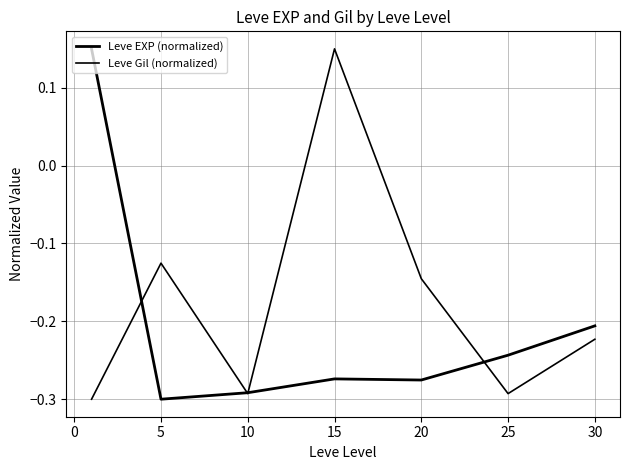

Rank the series by their average value, from highest to lowest.

Leve Gil (normalized), Leve EXP (normalized)